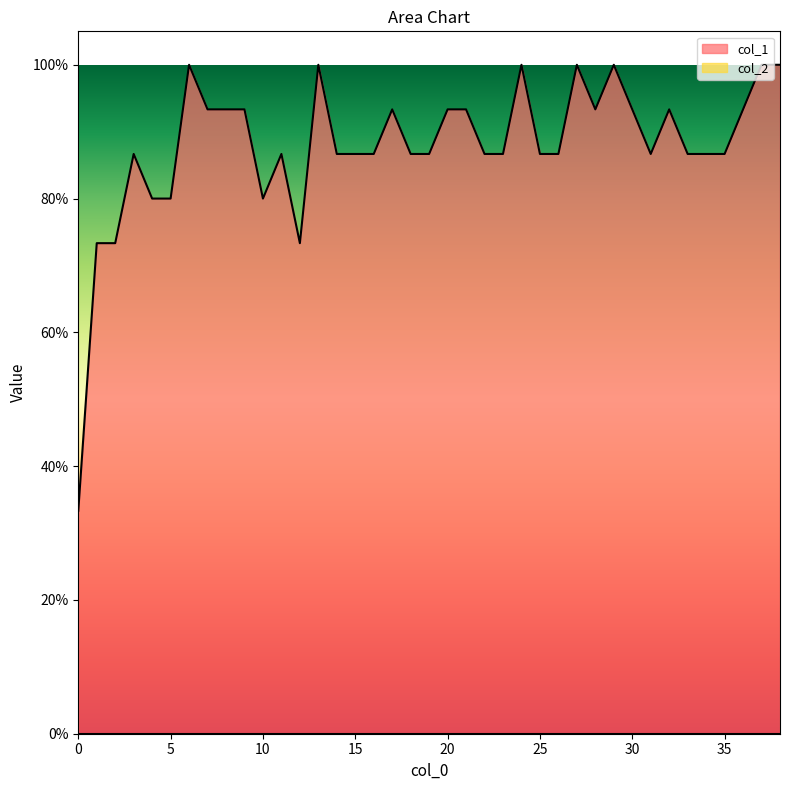

What is the maximum value shown in the chart?

1.0